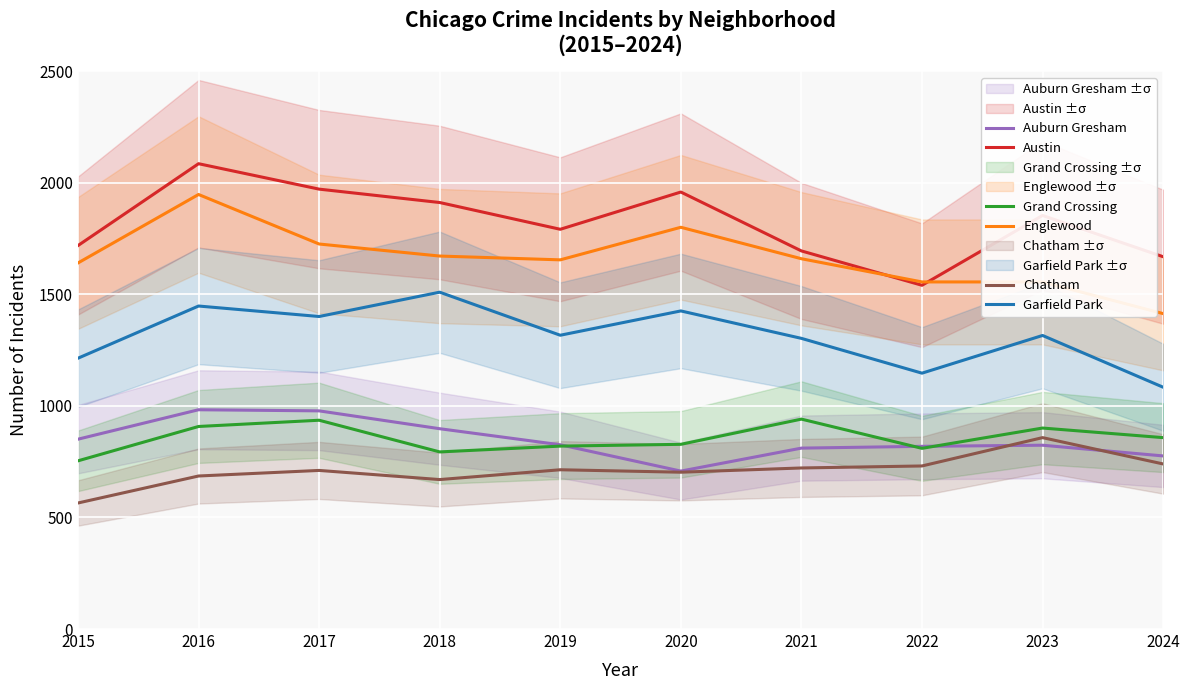

Rank the series at 2022 from lowest to highest value.

Chatham, Grand Crossing, Auburn Gresham, Garfield Park, Austin, Englewood